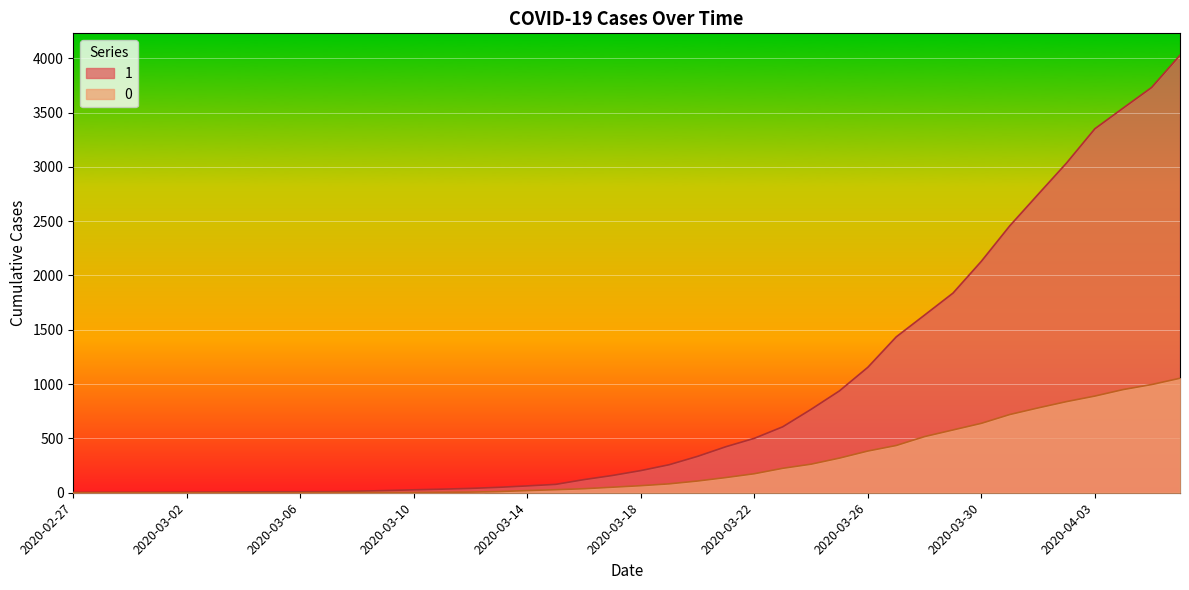

True or false: 1 has a value of 768 at 2020-03-24.

True